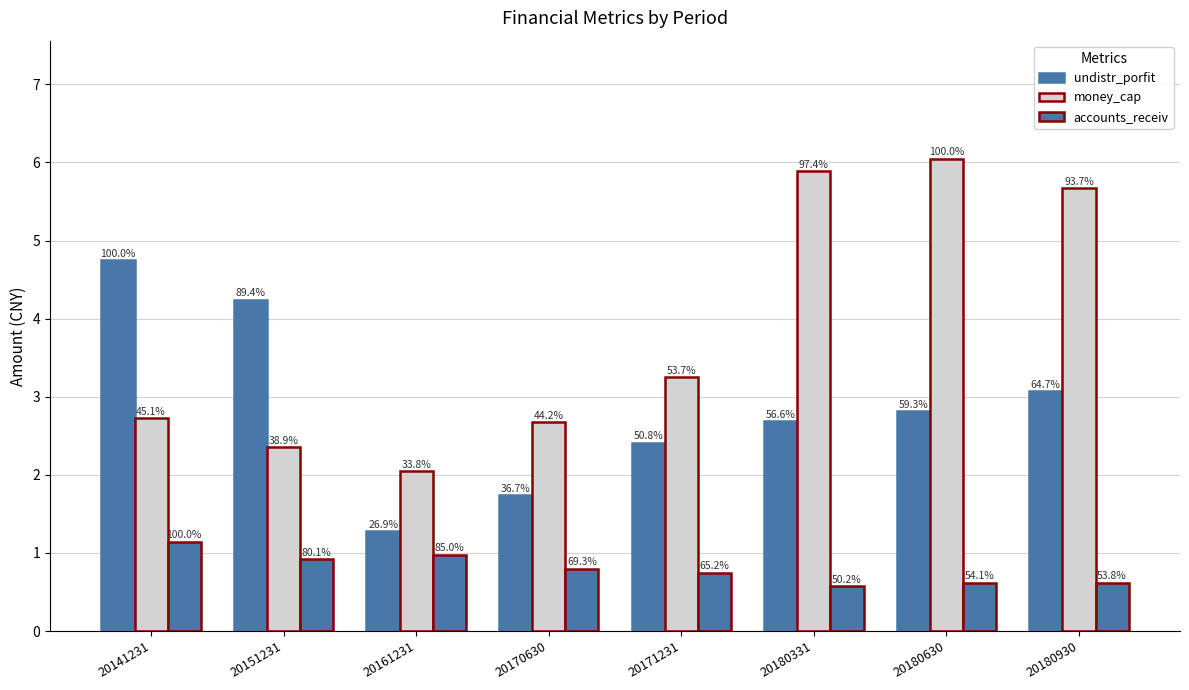

At 20180930, list the series in order from largest to smallest.

money_cap, undistr_porfit, accounts_receiv